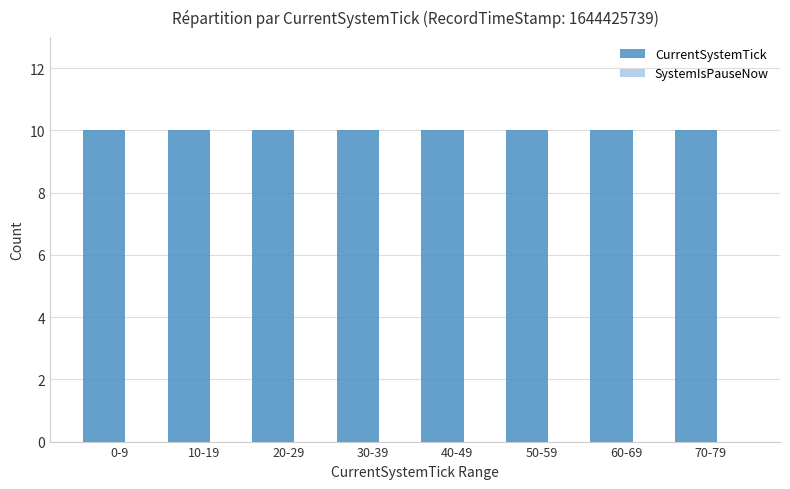

What are all the series names shown in the legend?

CurrentSystemTick, SystemIsPauseNow